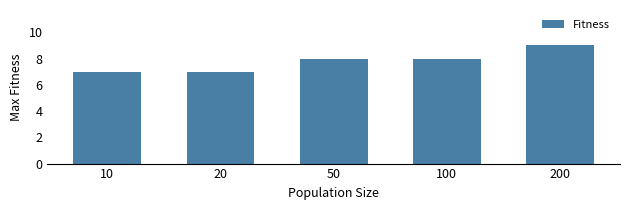

What is the ratio of the value at 10 to the value at 100?

0.9